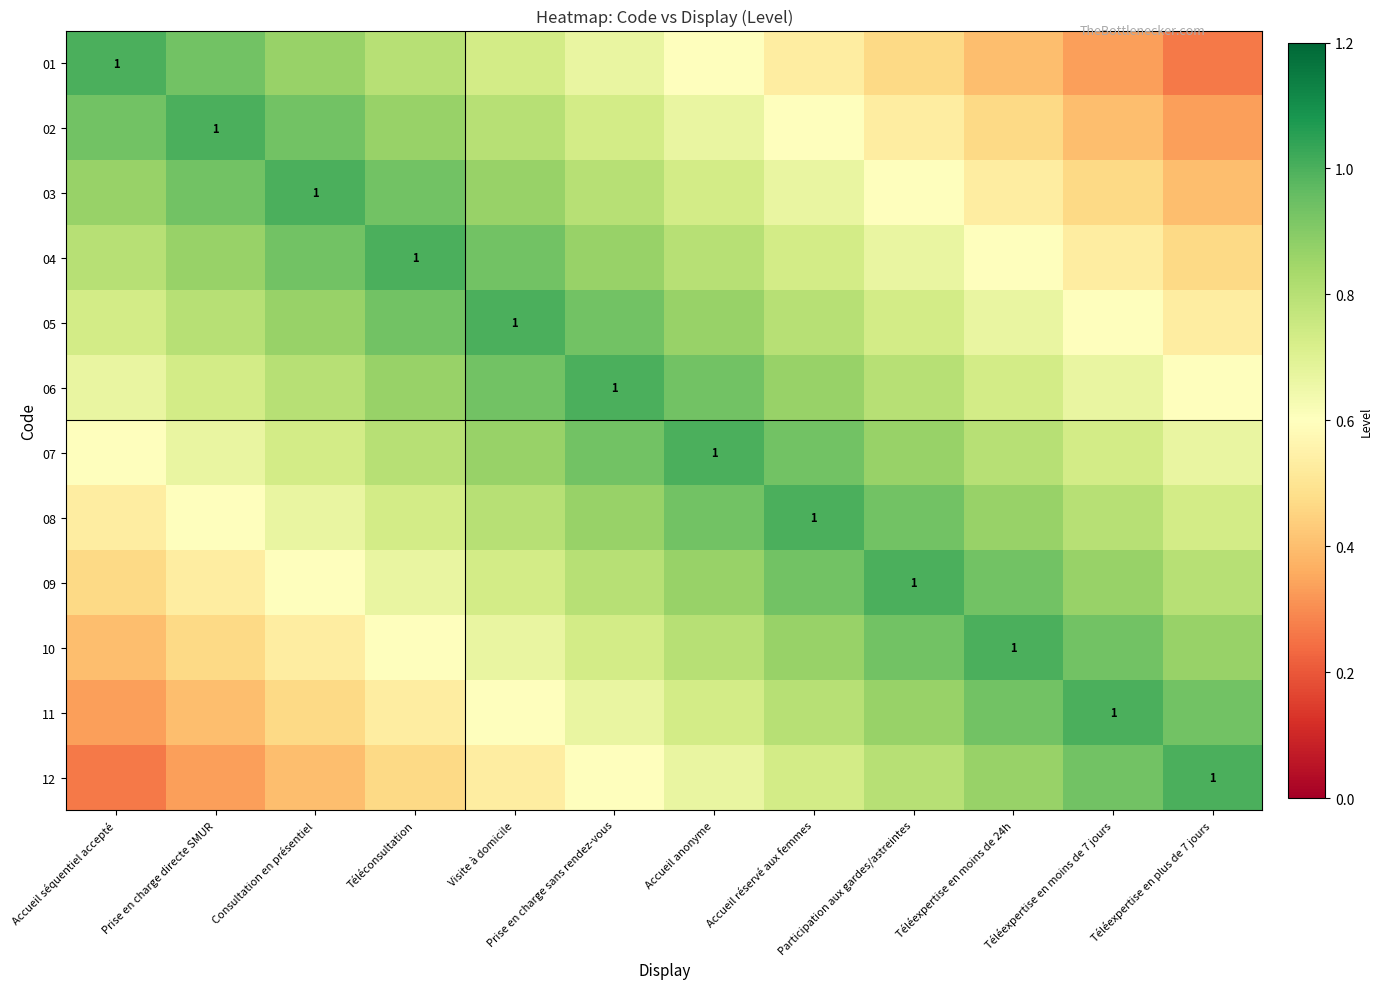

Read the 06 value at Participation aux gardes/astreintes.

0.8